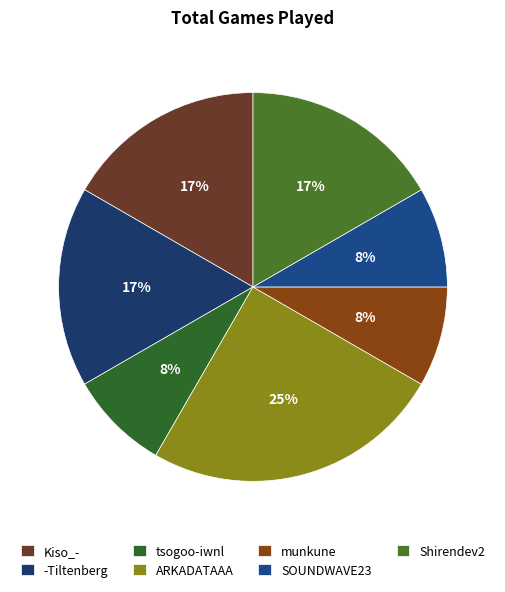

Which category has the biggest portion of the pie?

ARKADATAAA